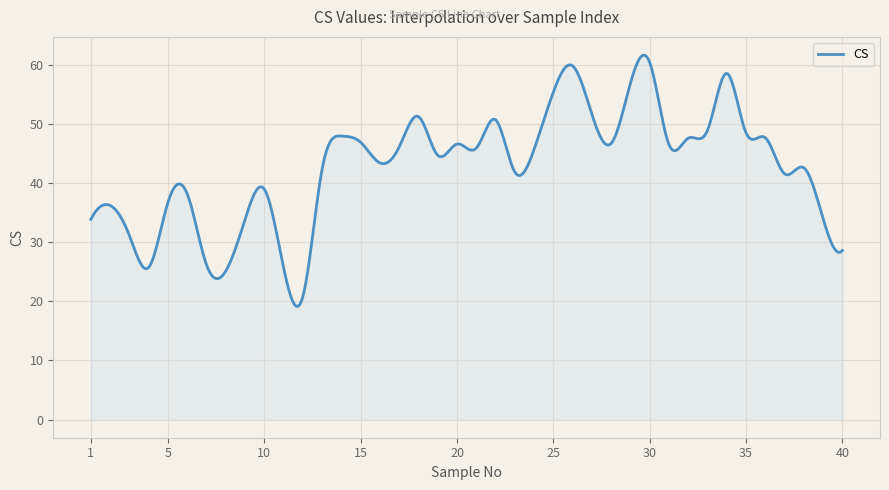

What is the minimum value shown in the chart?

19.1